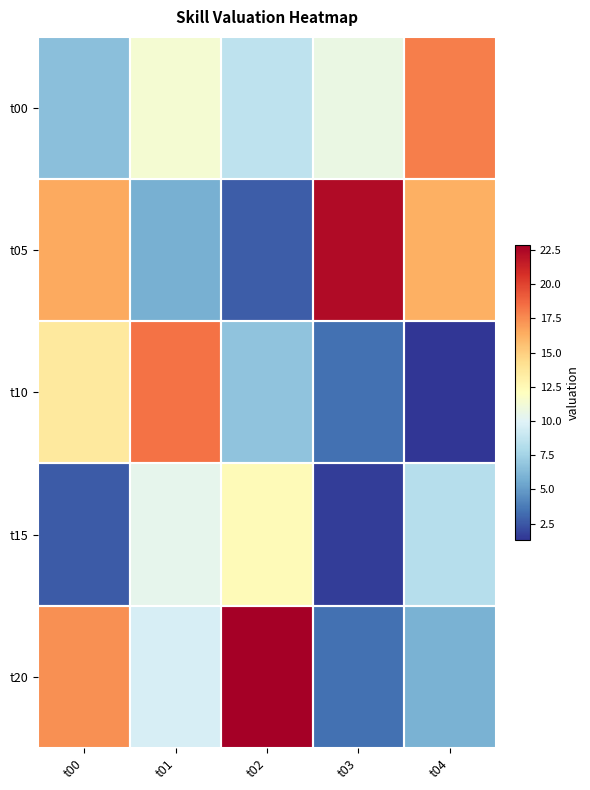

At how many categories does at least one series exceed 19?

2